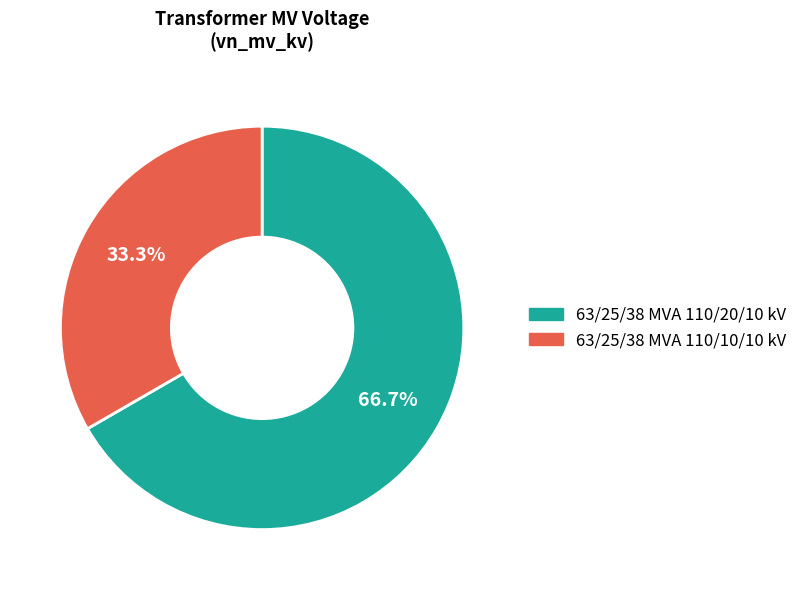

Which slice is the smallest?

63/25/38 MVA 110/10/10 kV